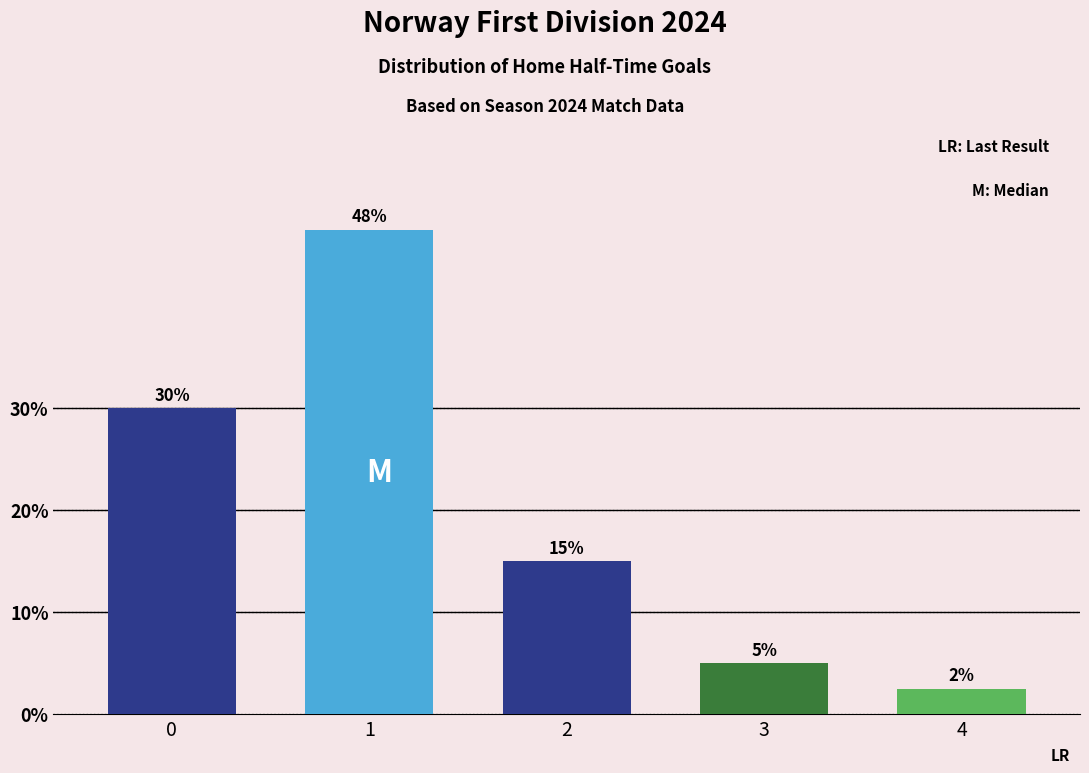

The value at 1 is 47.5. True or false?

True